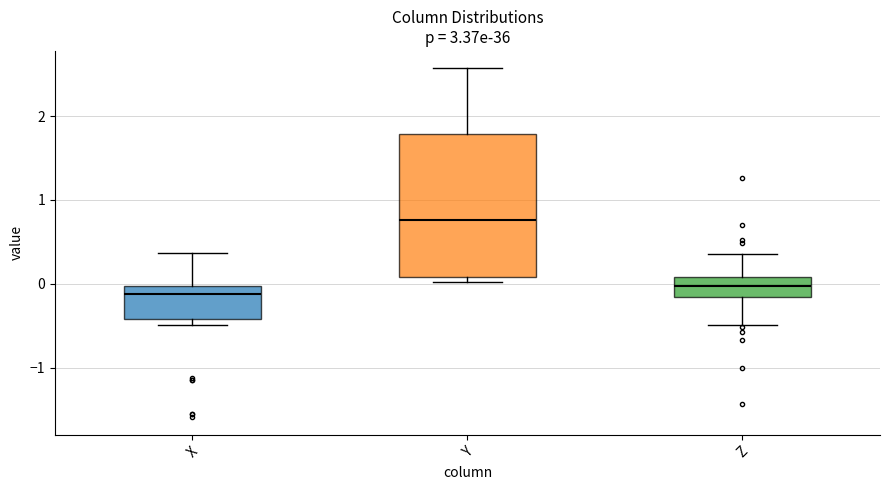

Reading left to right, transcribe this box plot: for each box, give where its median line is, the range the box spans, and where its two whiskers end, as read against the y-axis. The values are not printed on the chart, so give them approximately, as read against the axis.

X: median -0.1, box -0.4 to 0.0, whiskers -0.5 to 0.4
Y: median 0.8, box 0.1 to 1.8, whiskers 0.0 to 2.6
Z: median 0.0, box -0.2 to 0.1, whiskers -0.5 to 0.4